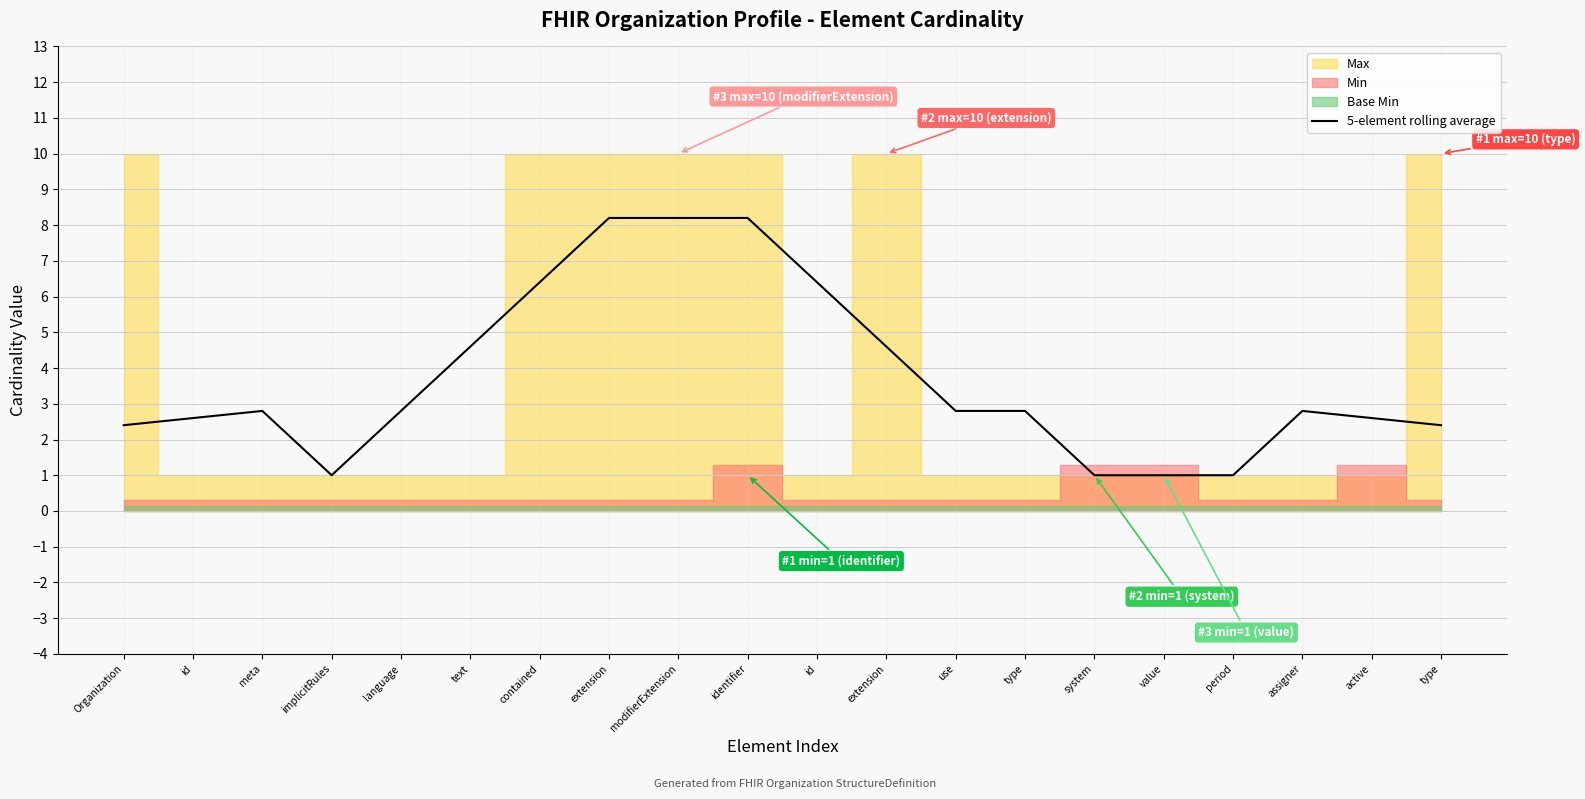

What is the difference between the maximum and minimum values?

7.2